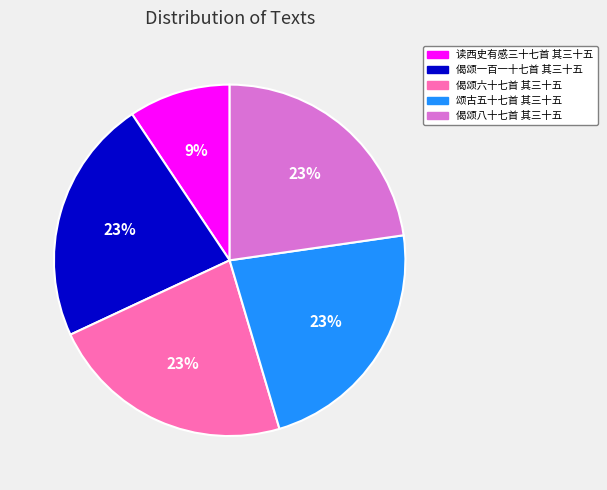

What percentage is the 颂古五十七首 其三十五 slice, to the nearest percent?

23%